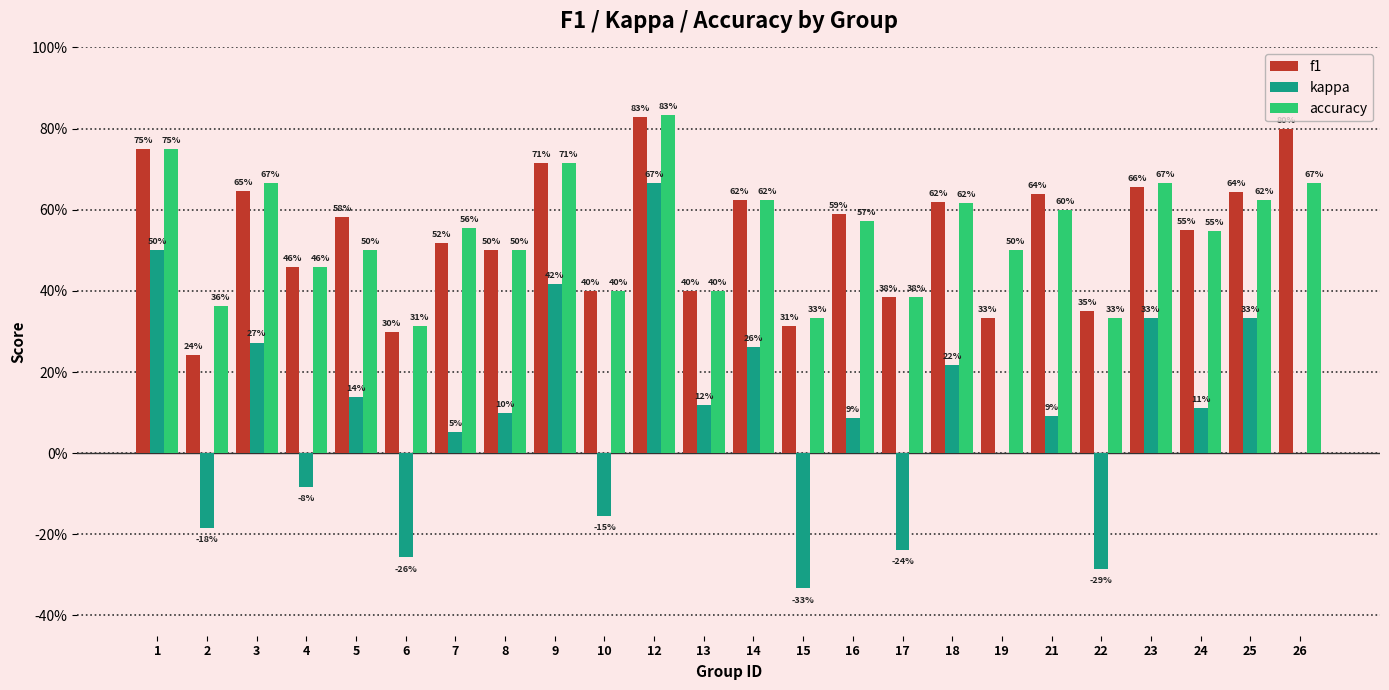

What are all the series names shown in the legend?

f1, kappa, accuracy